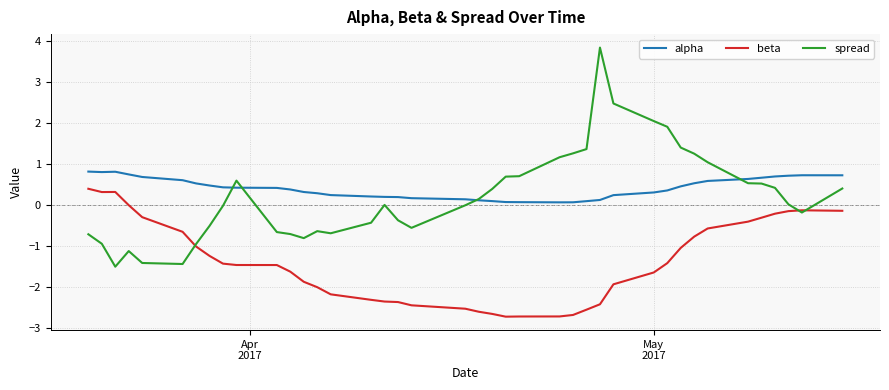

How many lines are shown in the chart?

3